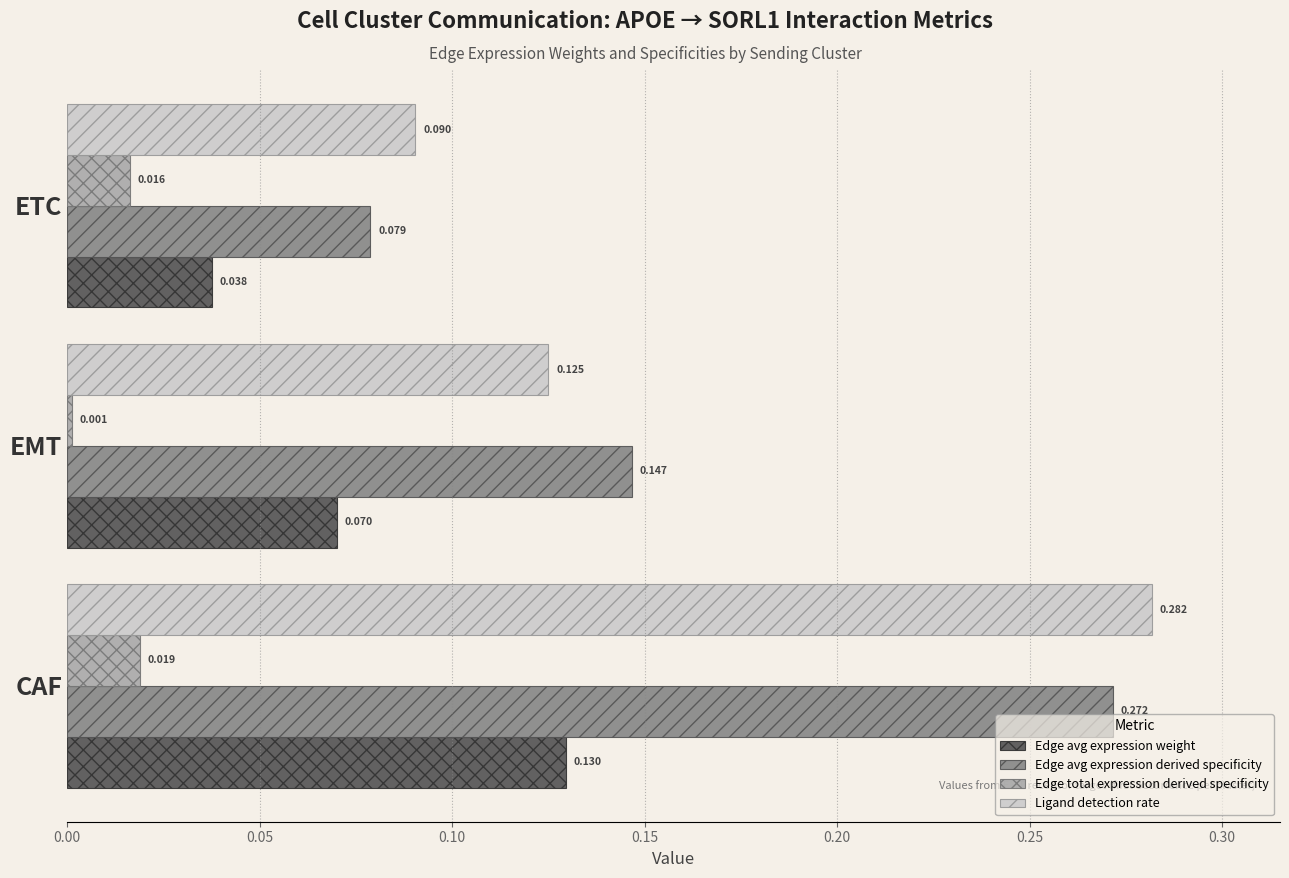

Is the value of Edge total expression derived specificity at CAF greater than the value of Edge avg expression weight at ETC?

No